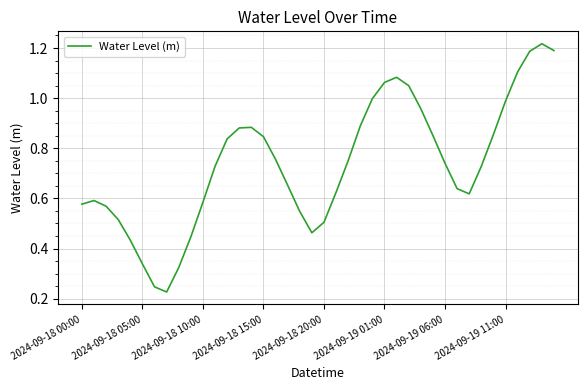

The chart shows a value of 0.1 at 2024-09-18 05:00. True or false?

False